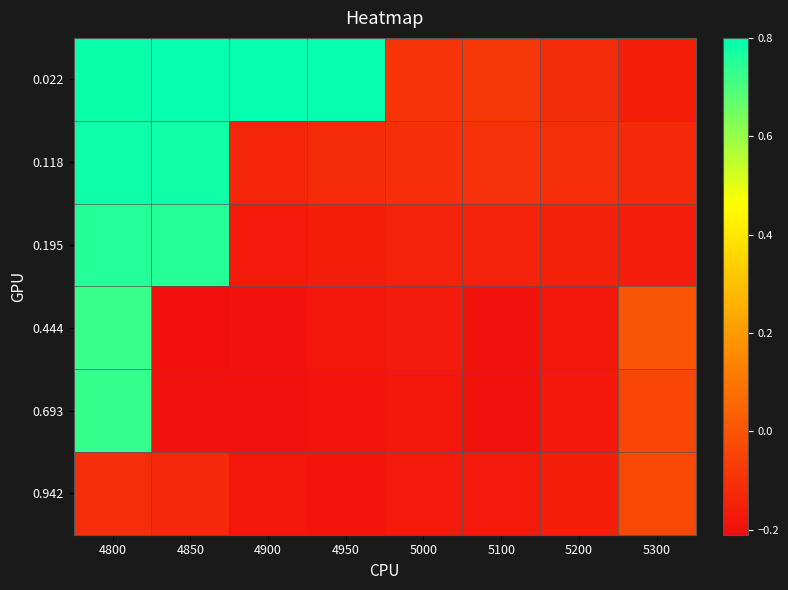

How many categories are shown in the chart?

8